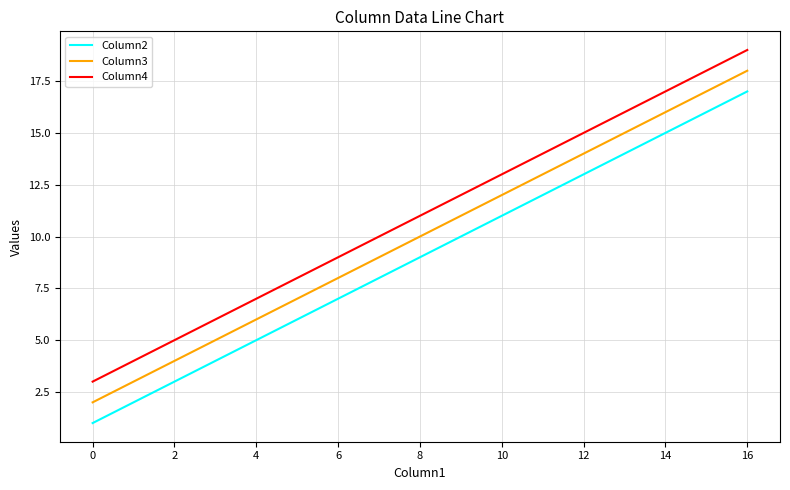

The value of Column2 at 0 is 1. True or false?

True